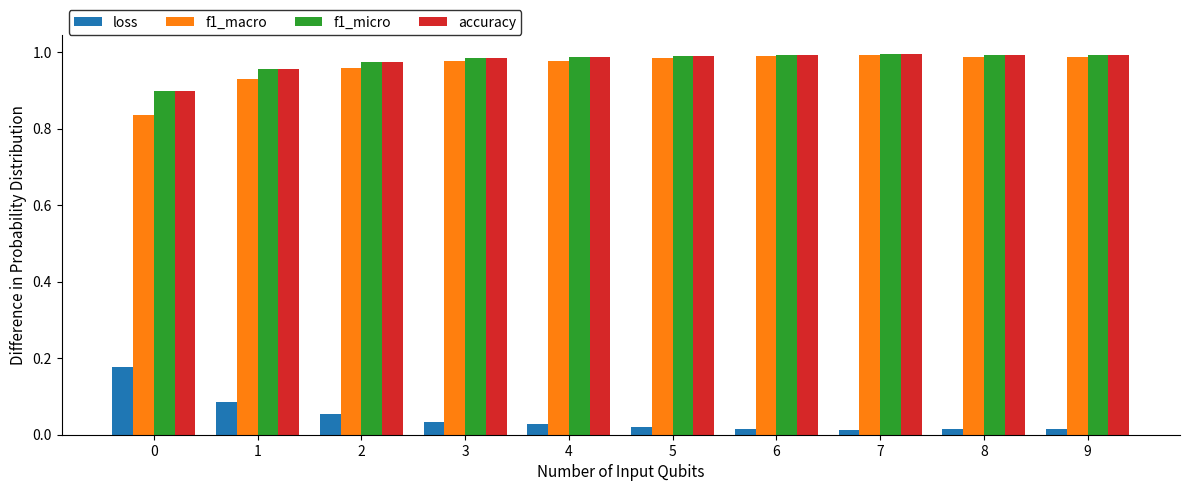

What is the sum of all f1_micro values?

9.8